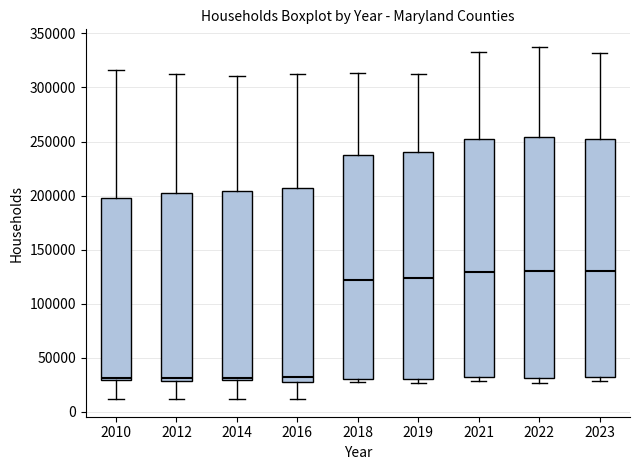

Reading left to right, transcribe this box plot: for each box, give where its median line is, the range the box spans, and where its two whiskers end, as read against the y-axis. The values are not printed on the chart, so give them approximately, as read against the axis.

2010: median 30000 (just above the box's lower edge), box 30000 to 200000, whiskers 10000 to 315000
2012: median 30000 (just above the box's lower edge), box 30000 to 200000, whiskers 10000 to 310000
2014: median 30000 (just above the box's lower edge), box 30000 to 205000, whiskers 10000 to 310000
2016: median 30000 (just above the box's lower edge), box 30000 to 205000, whiskers 10000 to 315000
2018: median 120000, box 30000 to 240000, whiskers 25000 to 315000
2019: median 125000, box 30000 to 240000, whiskers 25000 to 310000
2021: median 130000, box 30000 to 250000, whiskers 30000 (just below the box's lower edge) to 335000
2022: median 130000, box 30000 to 255000, whiskers 25000 to 340000
2023: median 130000, box 30000 to 255000, whiskers 30000 (just below the box's lower edge) to 330000